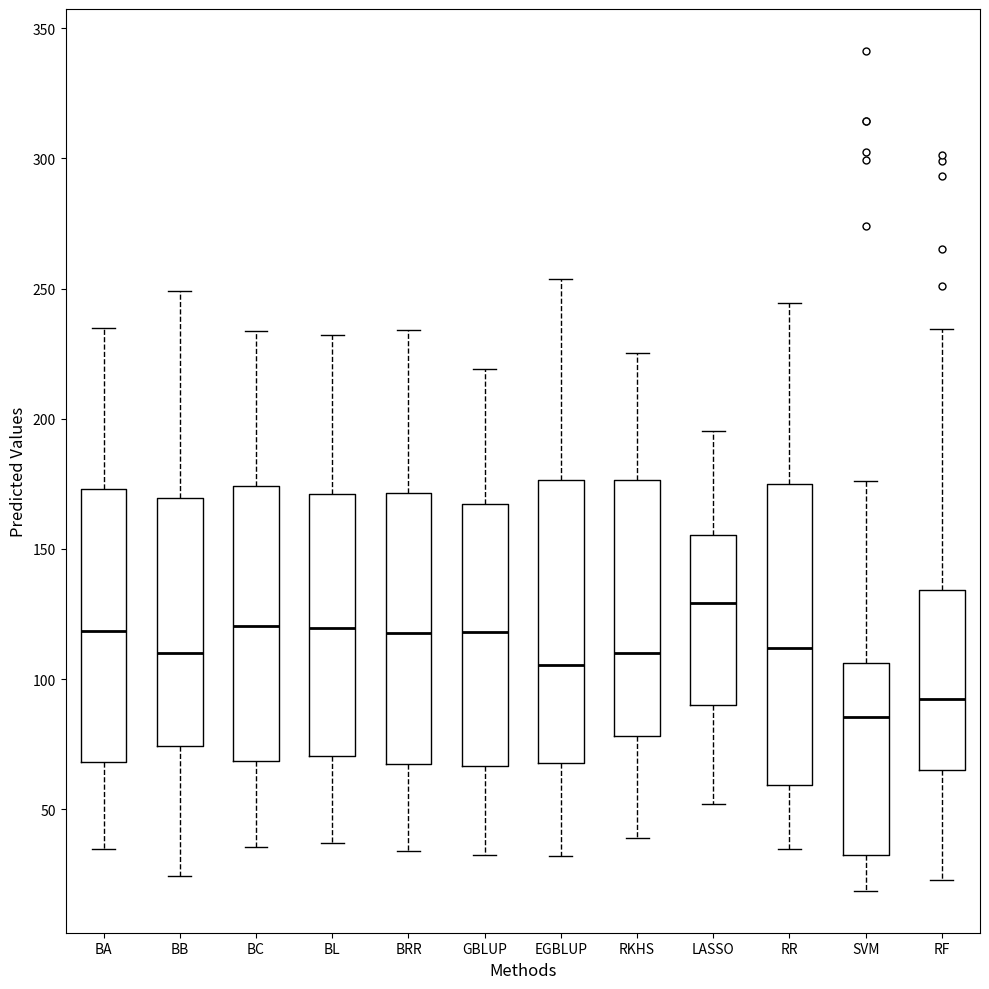

Which box is the tallest, from its lower edge to its upper edge?

RR